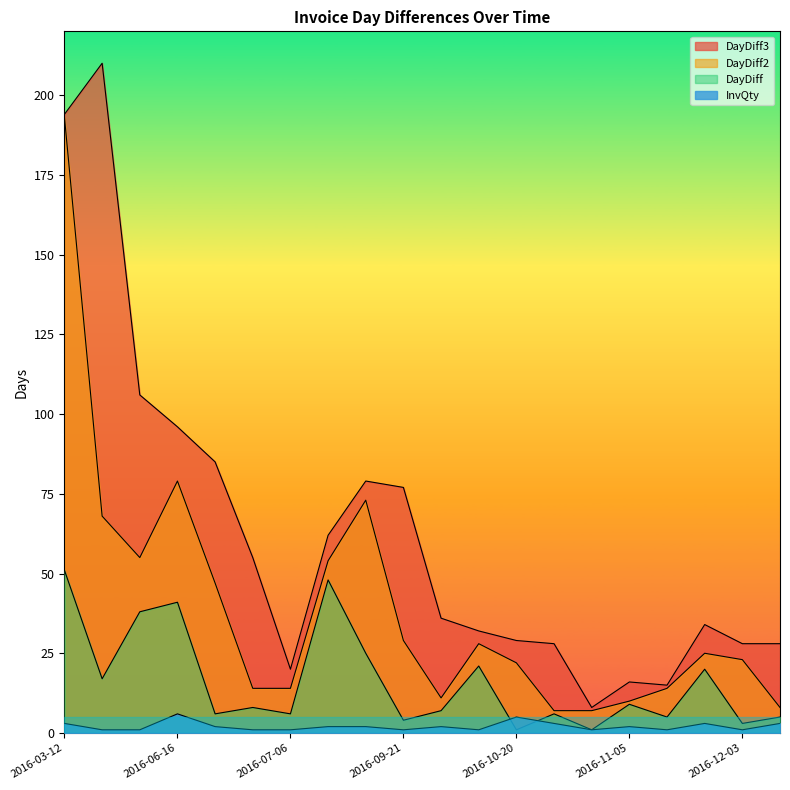

At which category is the sum across all series the highest?

2016-03-12